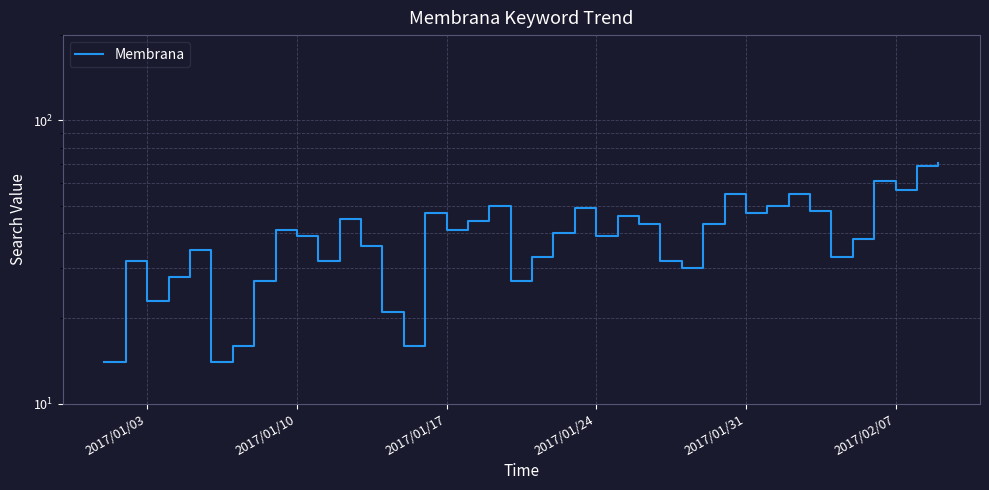

True or false: the data has more than 2 interior local peaks.

True